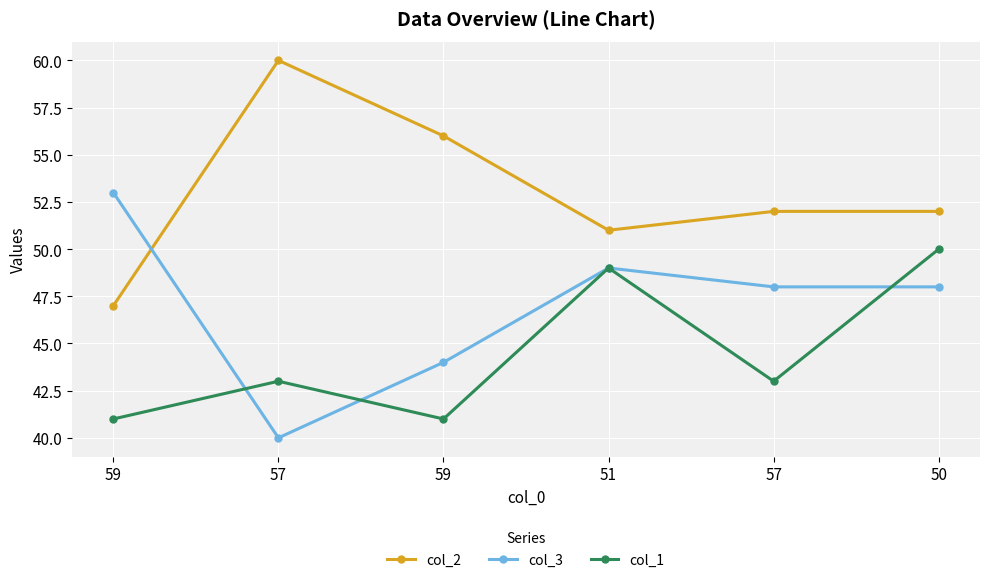

How many series are shown in this chart?

3